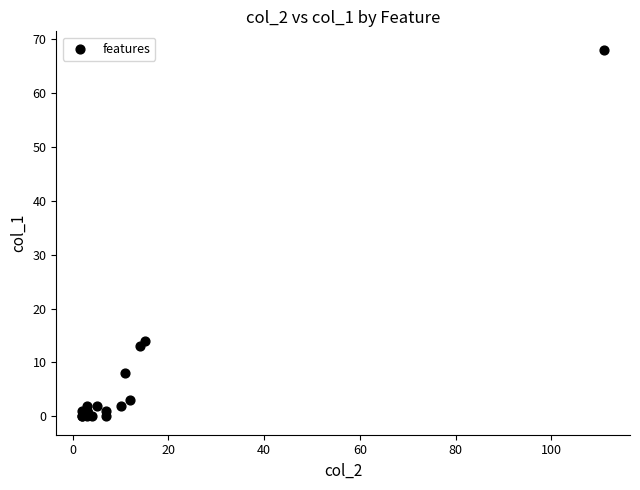

What Y value in the scatter plot is closest to 34?

14